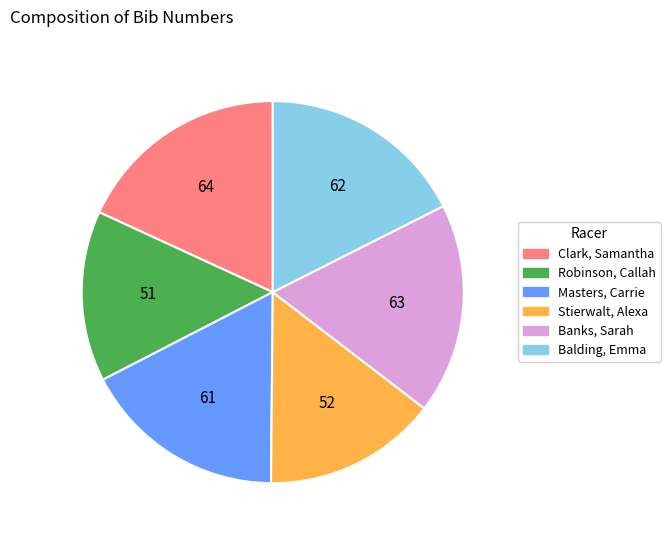

Is it true that Masters, Carrie is 17% of the pie?

True